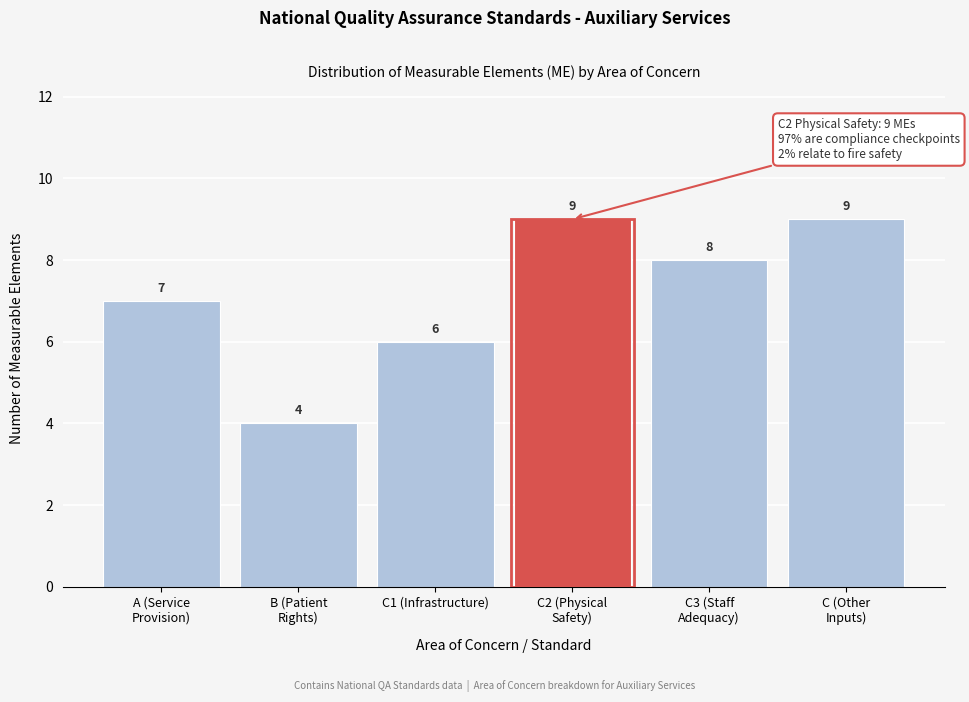

Reading left to right, transcribe all the data shown in this chart.

7	4	6	9	8	9